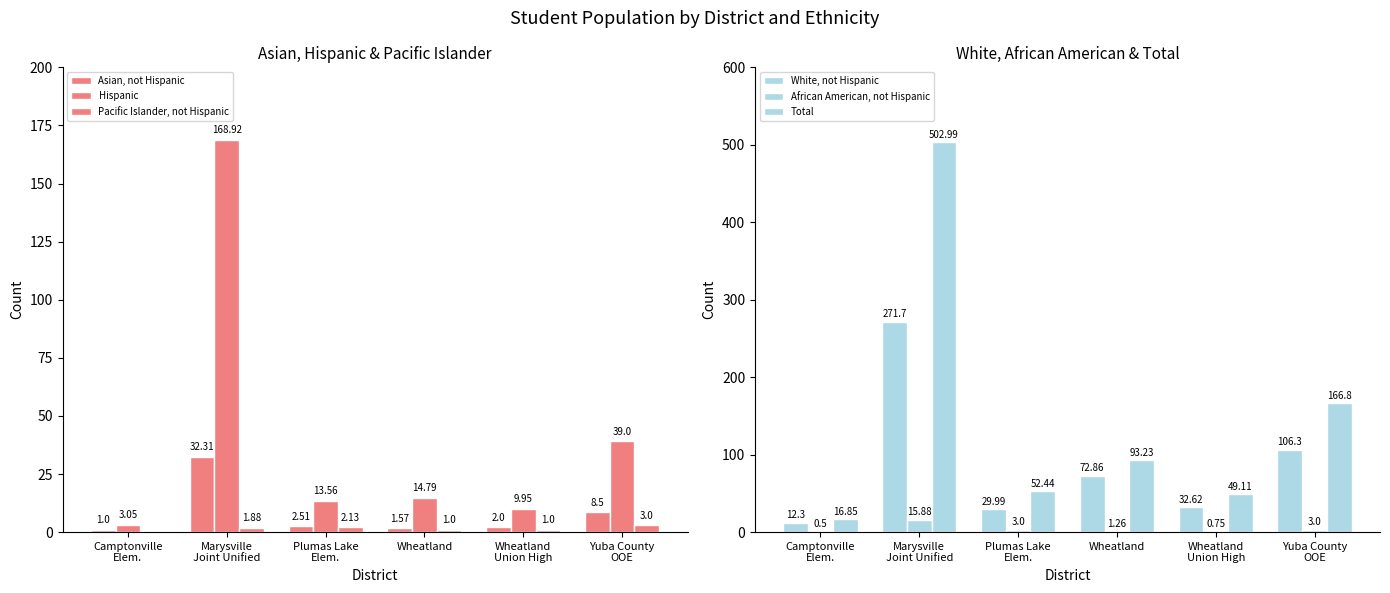

What is the label of the 4th bar from the left?

Wheatland